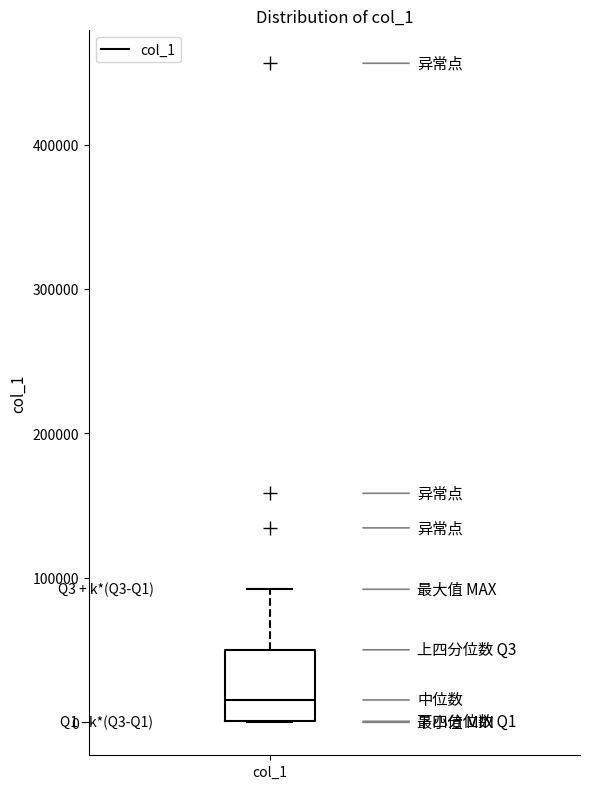

Read this box plot against the y-axis: the position of the median line, the range covered by the box, and the ends of both whiskers. The values are not printed on the chart, so give them approximately, as read against the axis.

median 20000, box 0 to 50000, whiskers 0 to 90000